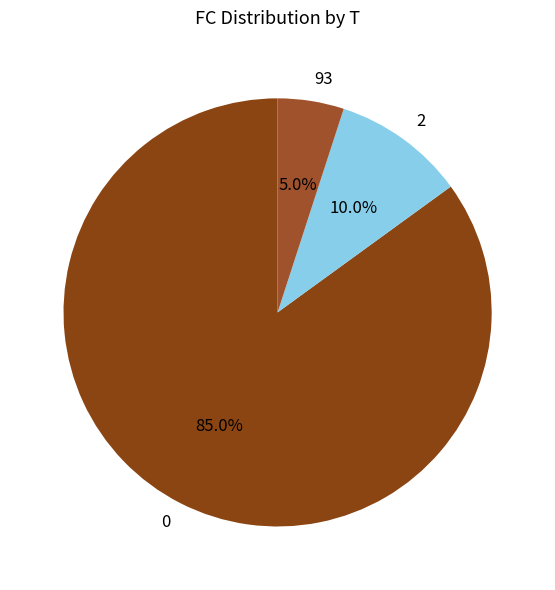

What is the largest slice in the pie chart?

0